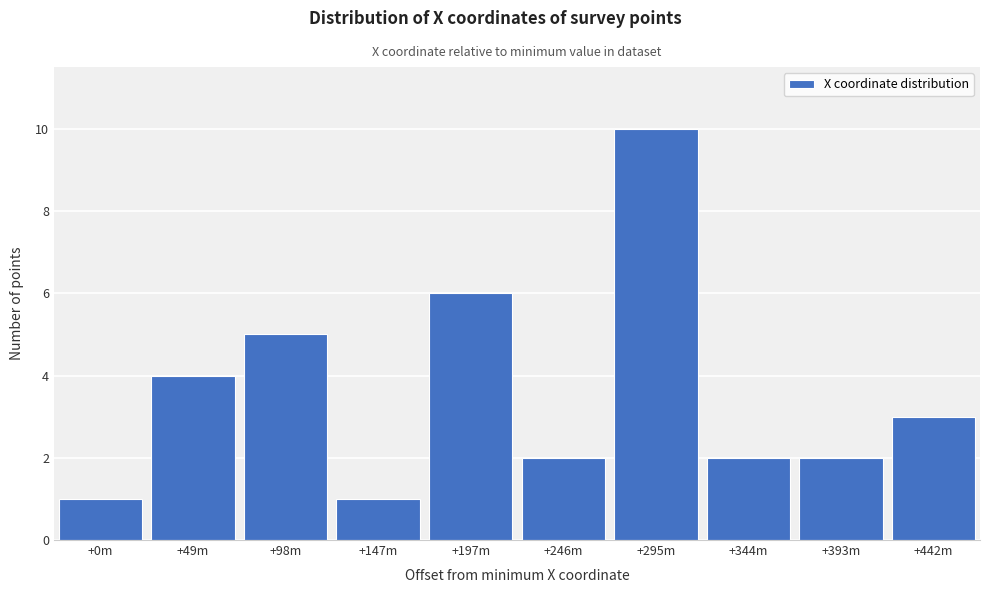

Reading left to right, list all the values displayed in this chart.

1	4	5	1	6	2	10	2	2	3